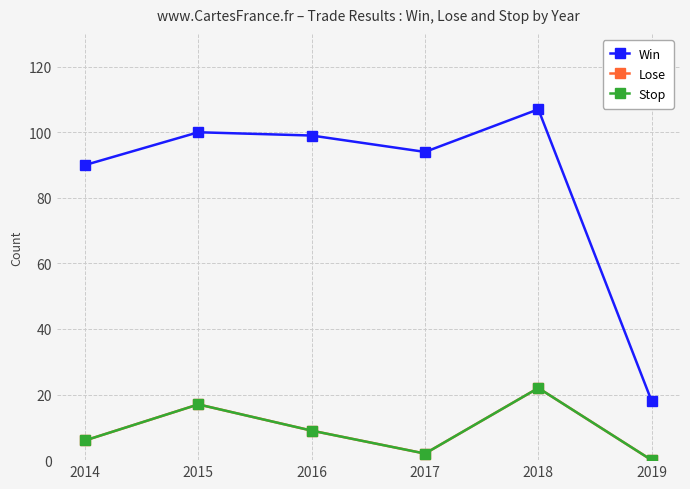

Reading right to left, extract all data points from this chart.

Win: 18	107	94	99	100	90
Lose: 0	22	2	9	17	6
Stop: 0	22	2	9	17	6